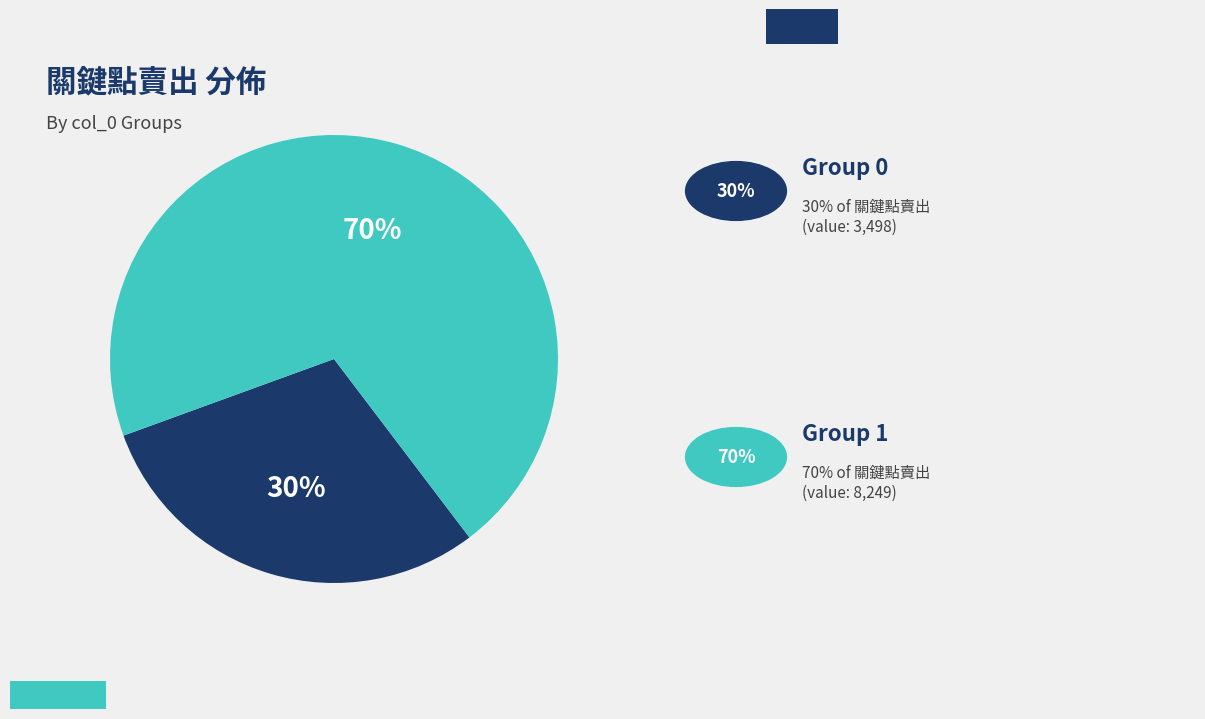

Is there any slice that represents more than half of the pie?

Yes